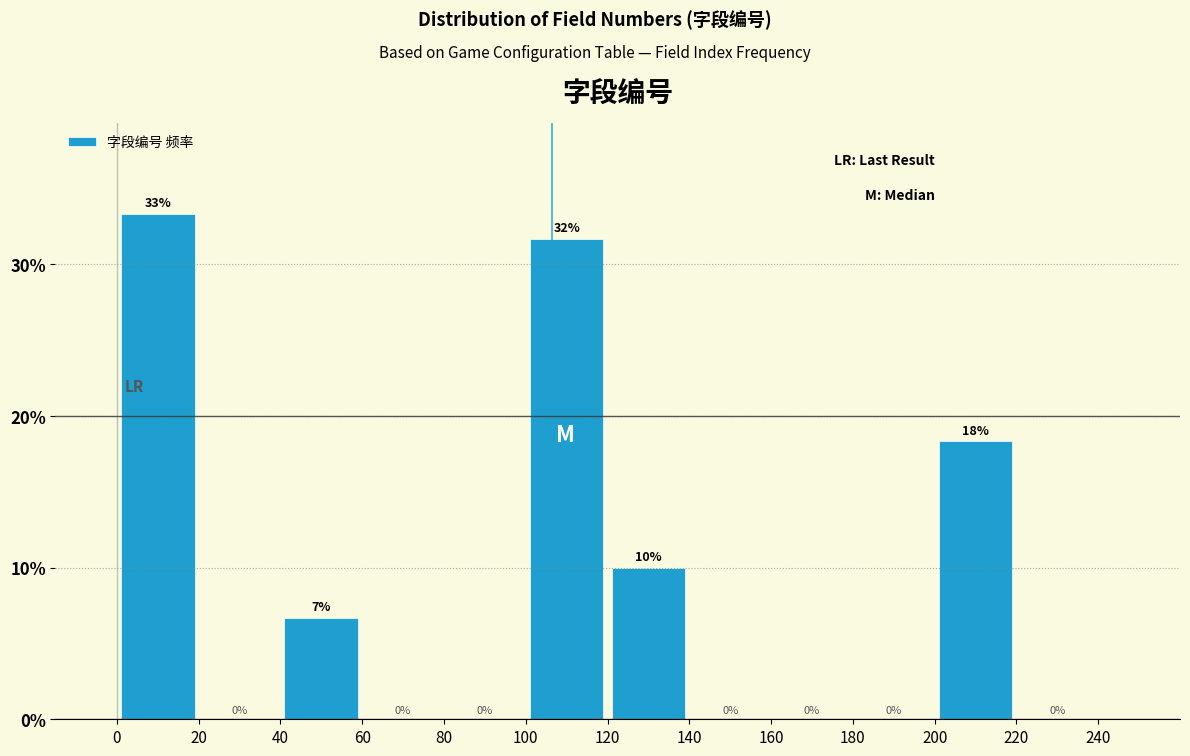

Over which range of the x-axis is the bar tallest?

0 to 20